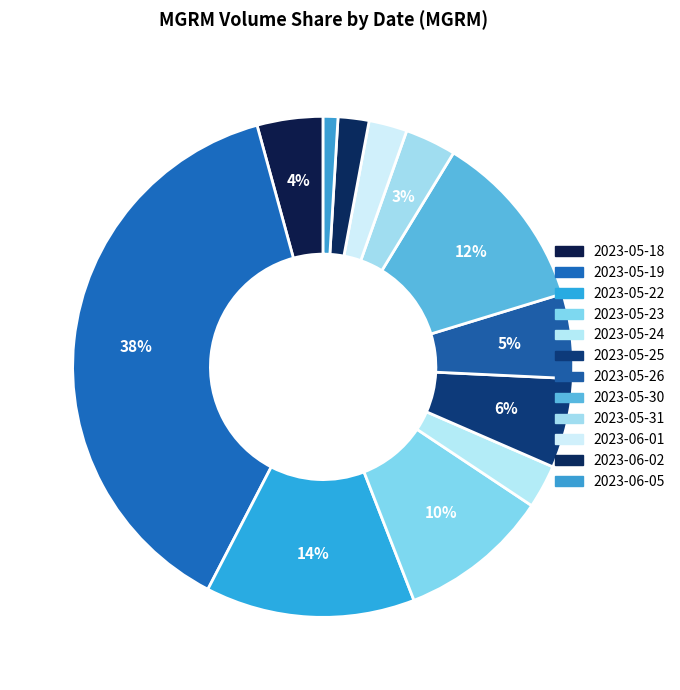

To the nearest percent, what is the combined percentage of 2023-05-24 and 2023-05-30?

14%